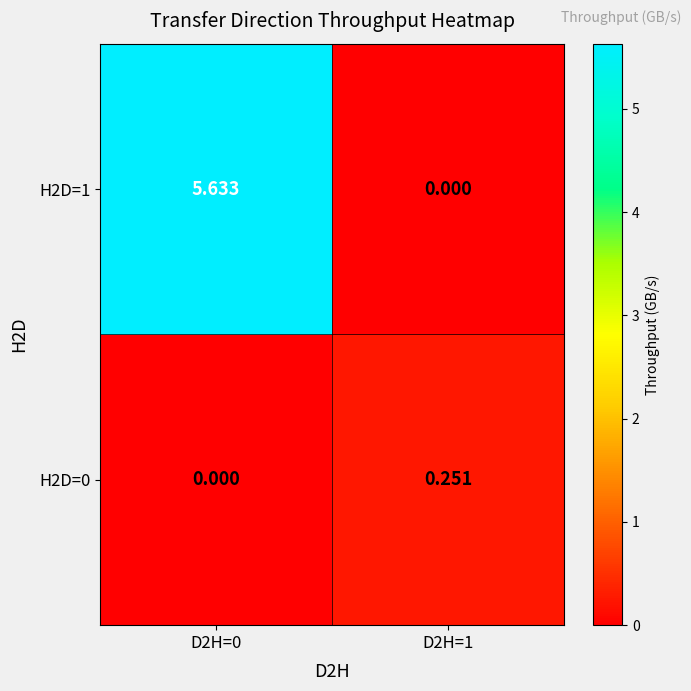

How many data points does each series have?

2